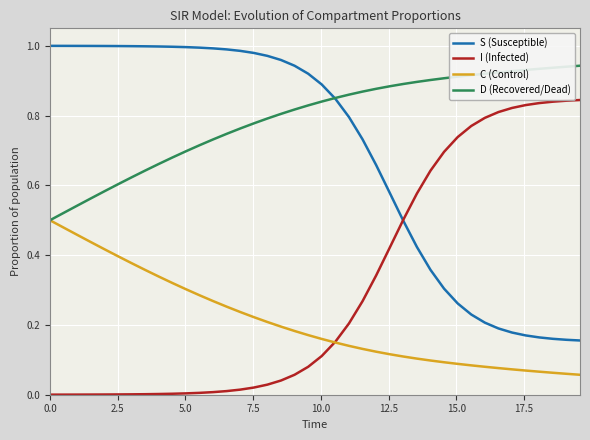

Rank the series by their maximum value, from highest to lowest.

S (Susceptible), D (Recovered/Dead), I (Infected), C (Control)